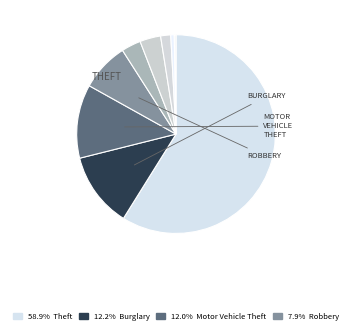

Which category accounts for the majority?

Theft